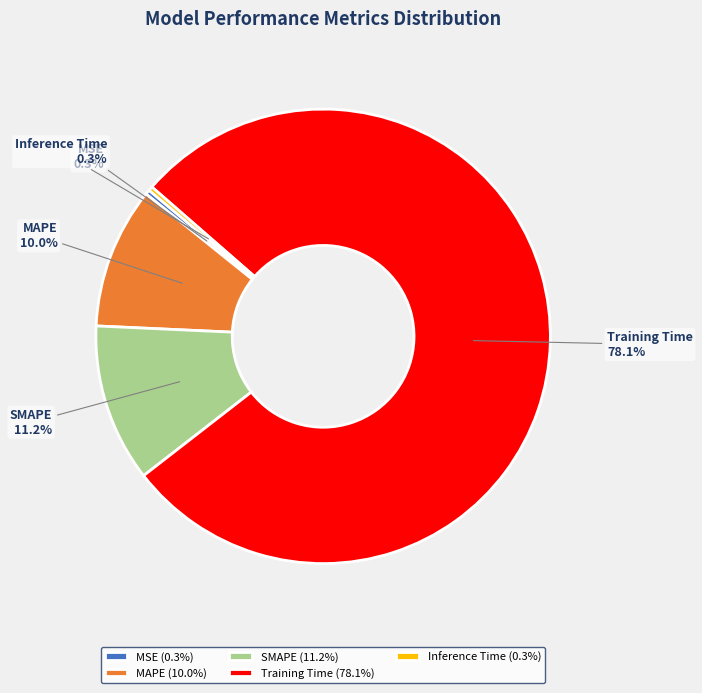

Which has a higher value, MAPE or Inference Time?

MAPE